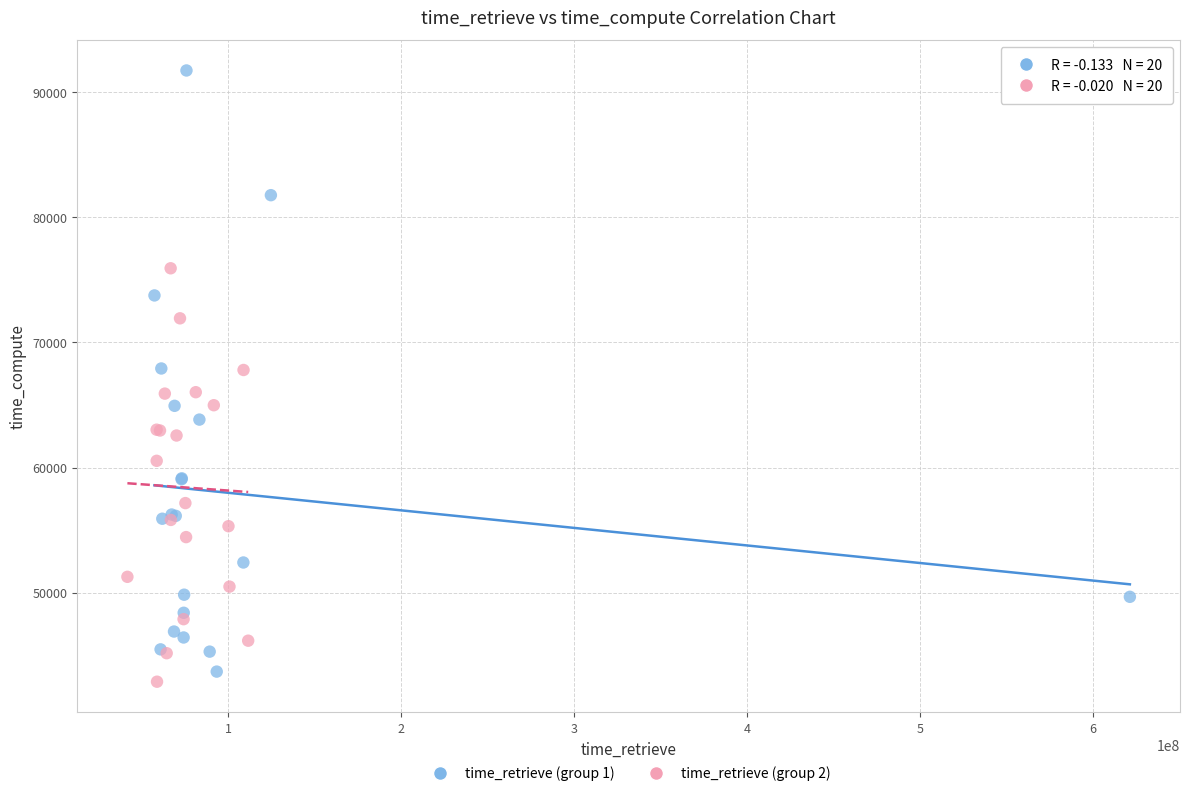

What are all the series names shown in the legend?

time_retrieve (group 1), time_retrieve (group 2)